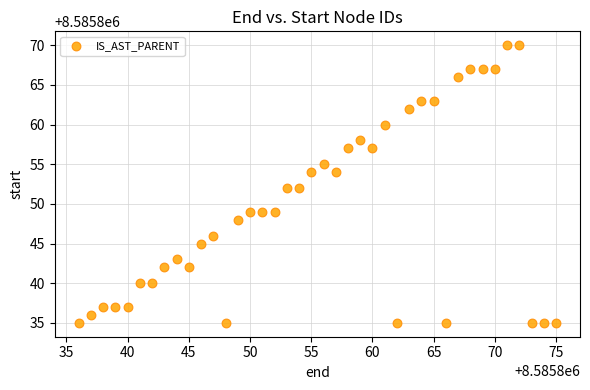

What is the range of X values (max minus min)?

39